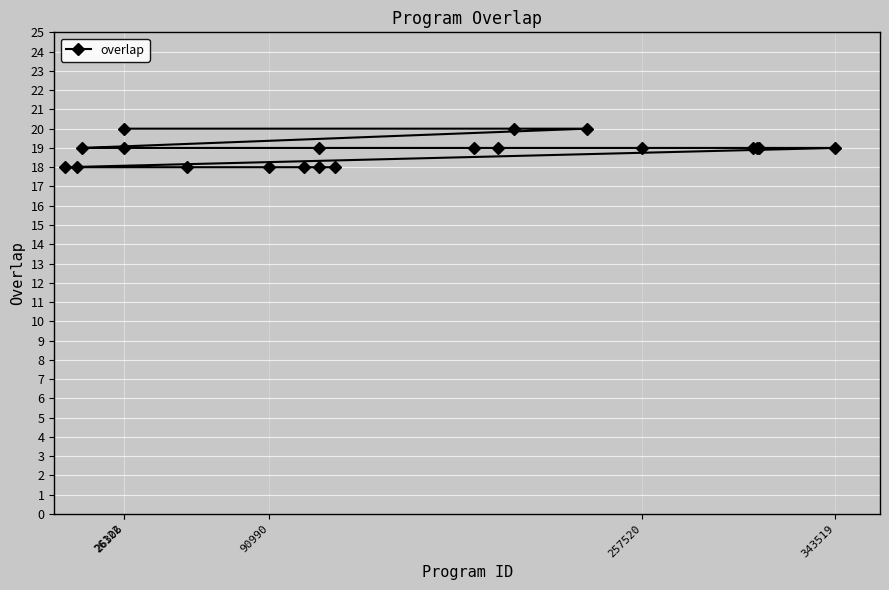

Count the number of data series in this chart.

1